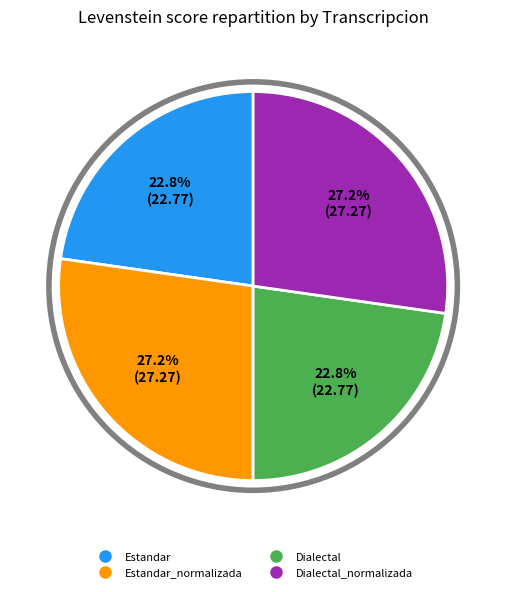

Does any single category account for the majority?

No